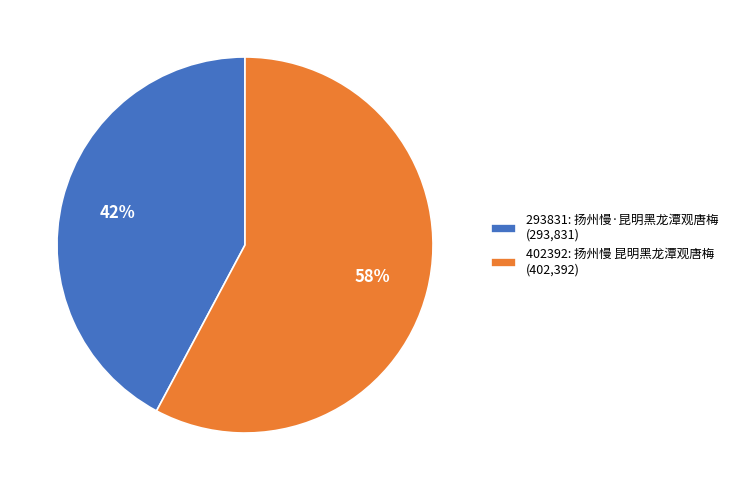

To the nearest percent, what is the difference between the 402392: 扬州慢 昆明黑龙潭观唐梅 and 293831: 扬州慢·昆明黑龙潭观唐梅 slice percentages?

16%